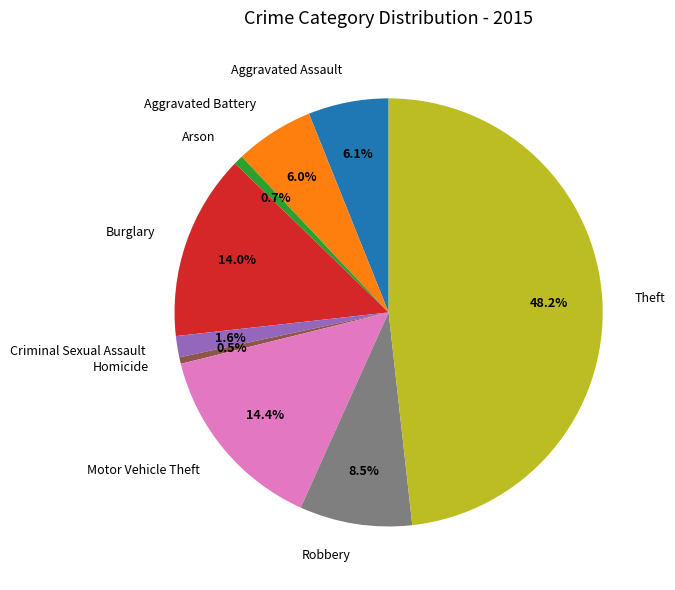

Which category has the biggest portion of the pie?

Theft